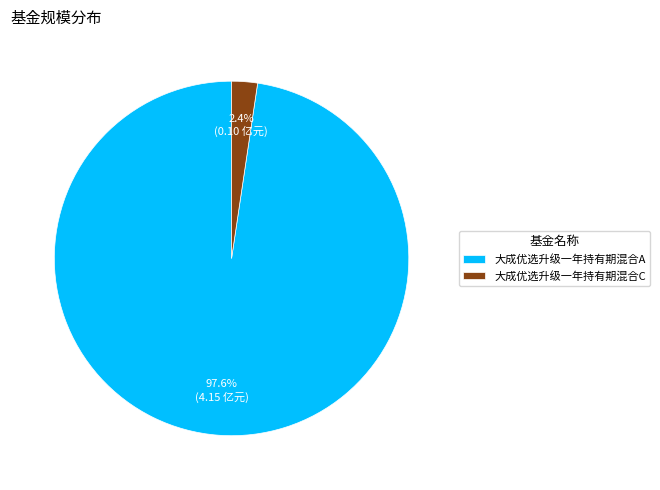

What is the smallest slice in the pie chart?

大成优选升级一年持有期混合C